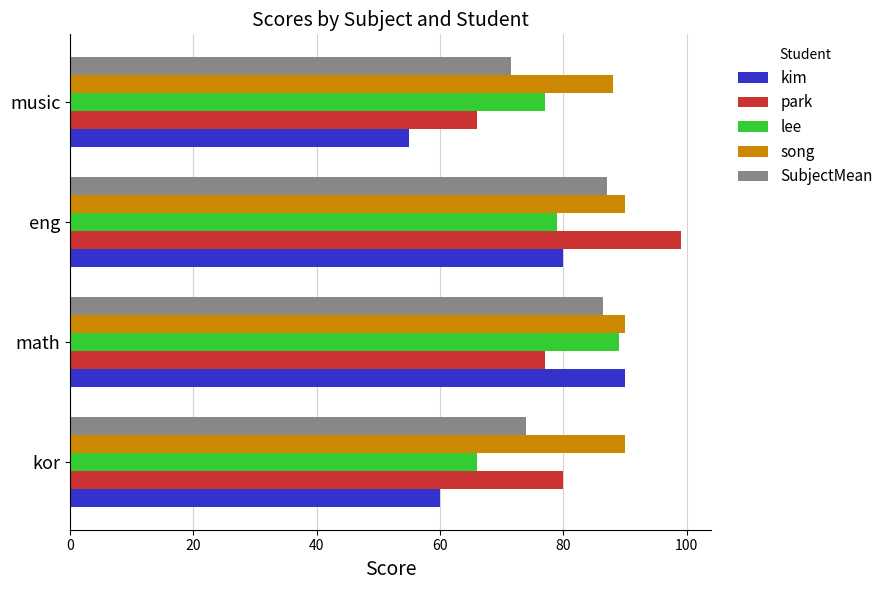

What is the spread (max minus min) of values at kor?

30.0